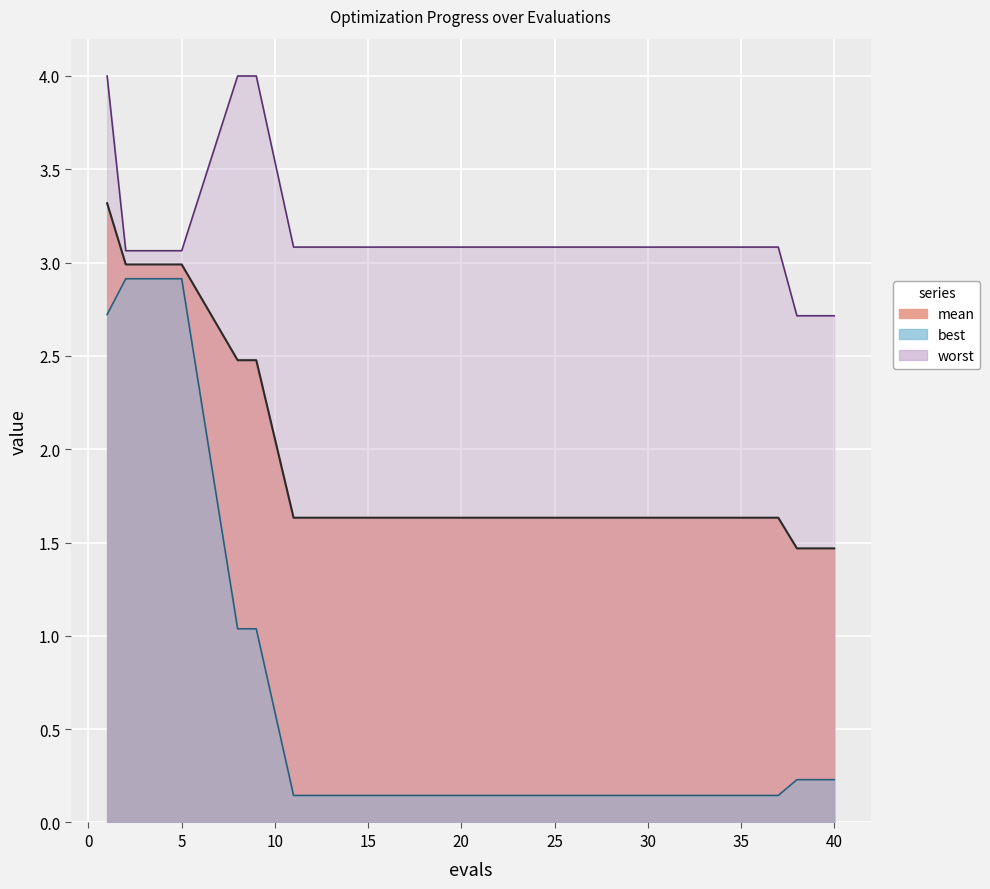

How many values in the worst series exceed 3?

13